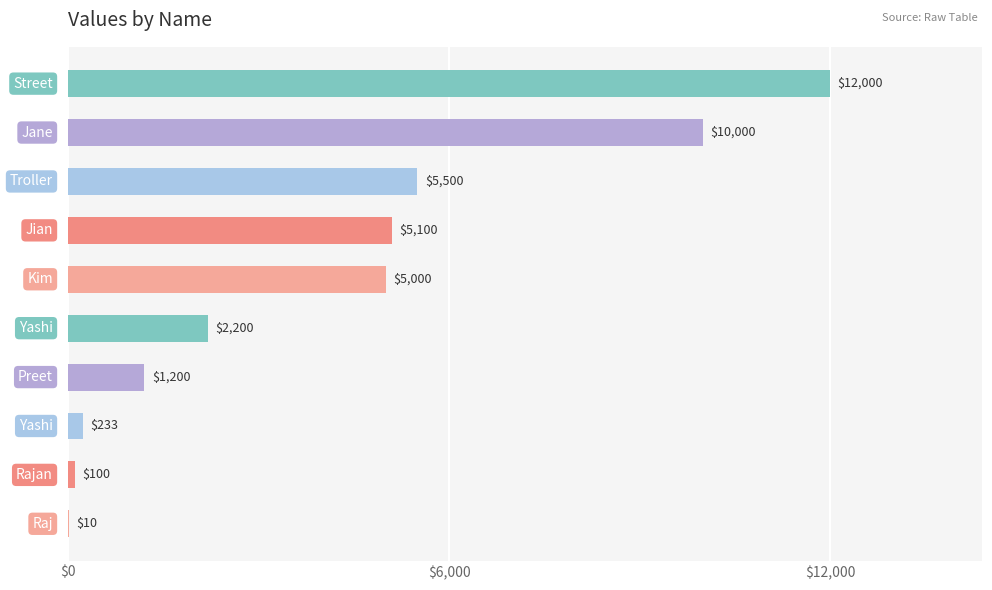

How many categories are shown in the chart?

10